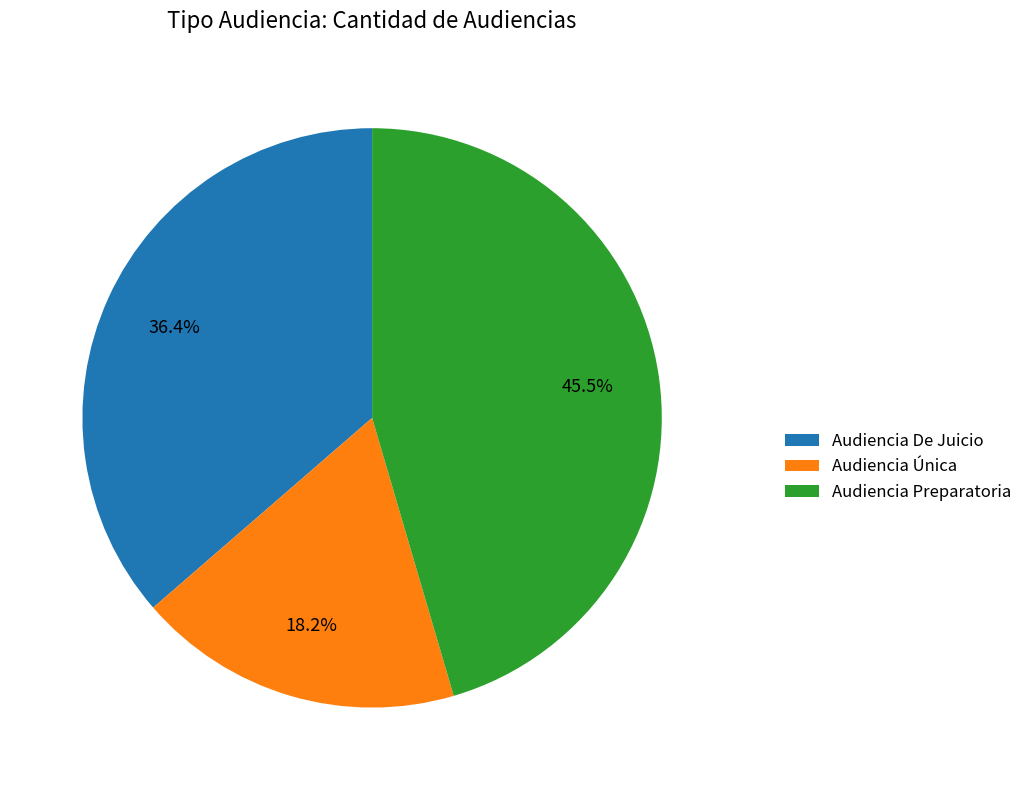

To the nearest percent, what percentage of the pie is Audiencia De Juicio?

36%